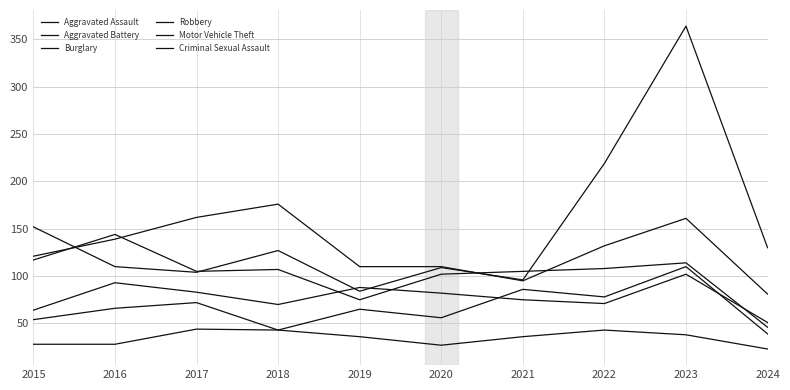

What is the sum of all Burglary values?

1287